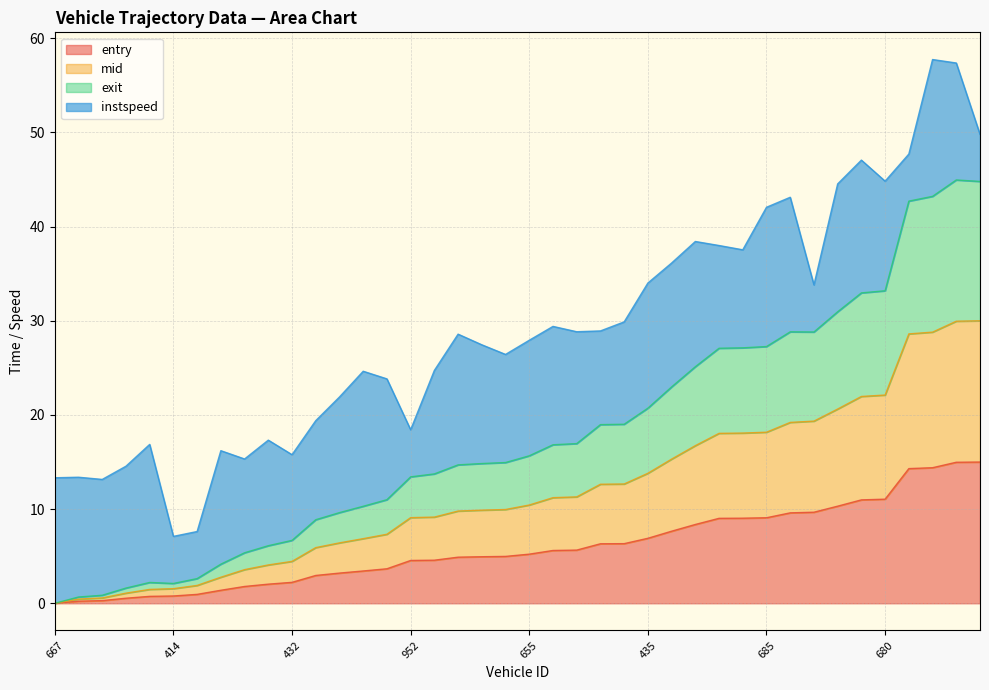

At which category is the sum across all series the highest?

2414